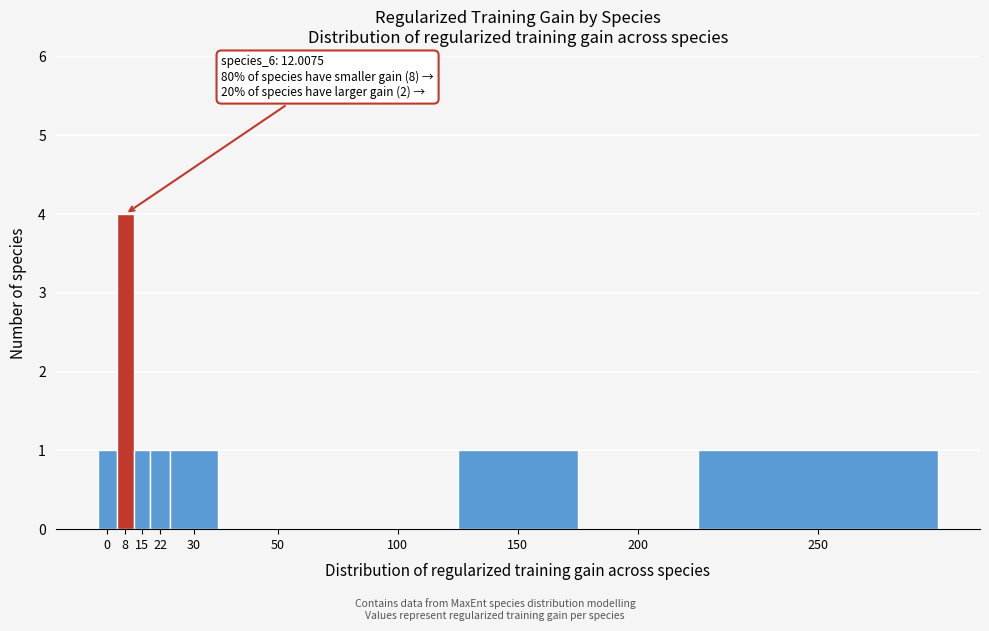

Reading left to right, what are all the values shown in this chart?

0=1	8=4	15=1	22=1	30=1	50=0	100=0	150=1	200=0	250=1